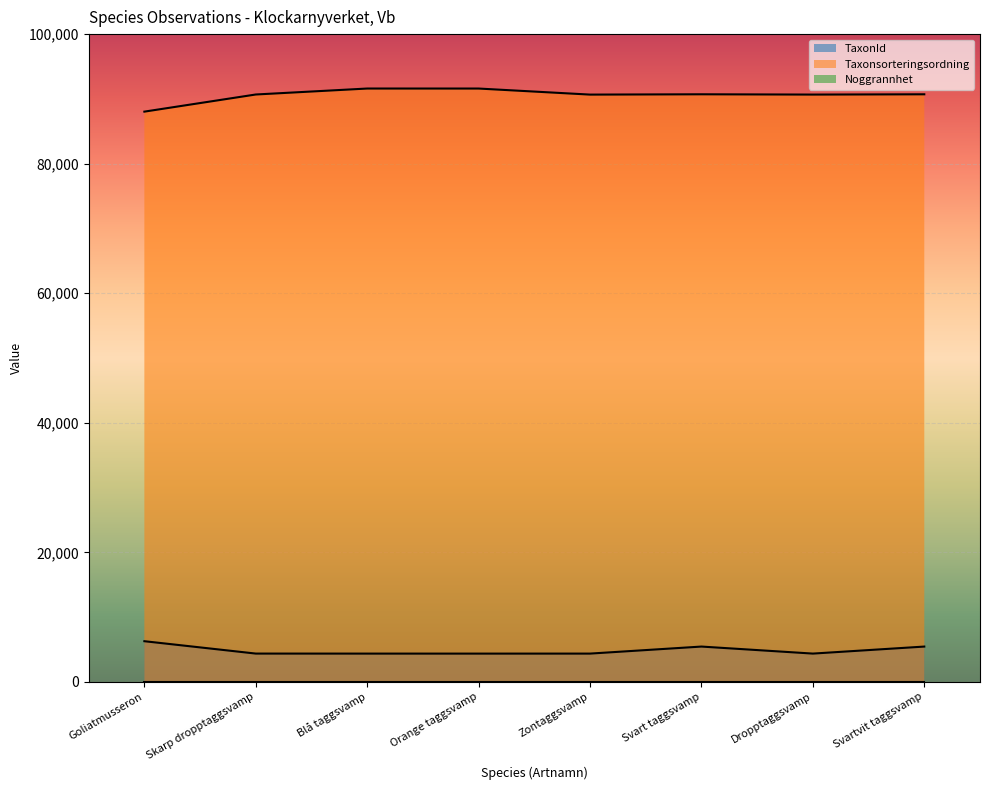

Reading right to left, transcribe all the data shown in this chart.

TaxonId: Svartvit taggsvamp=5448	Dropptaggsvamp=4364	Svart taggsvamp=5449	Zontaggsvamp=4363	Orange taggsvamp=4361	Blå taggsvamp=4362	Skarp dropptaggsvamp=4366	Goliatmusseron=6276
Taxonsorteringsordning: Svartvit taggsvamp=90709	Dropptaggsvamp=90666	Svart taggsvamp=90710	Zontaggsvamp=90662	Orange taggsvamp=91597	Blå taggsvamp=91599	Skarp dropptaggsvamp=90678	Goliatmusseron=88032